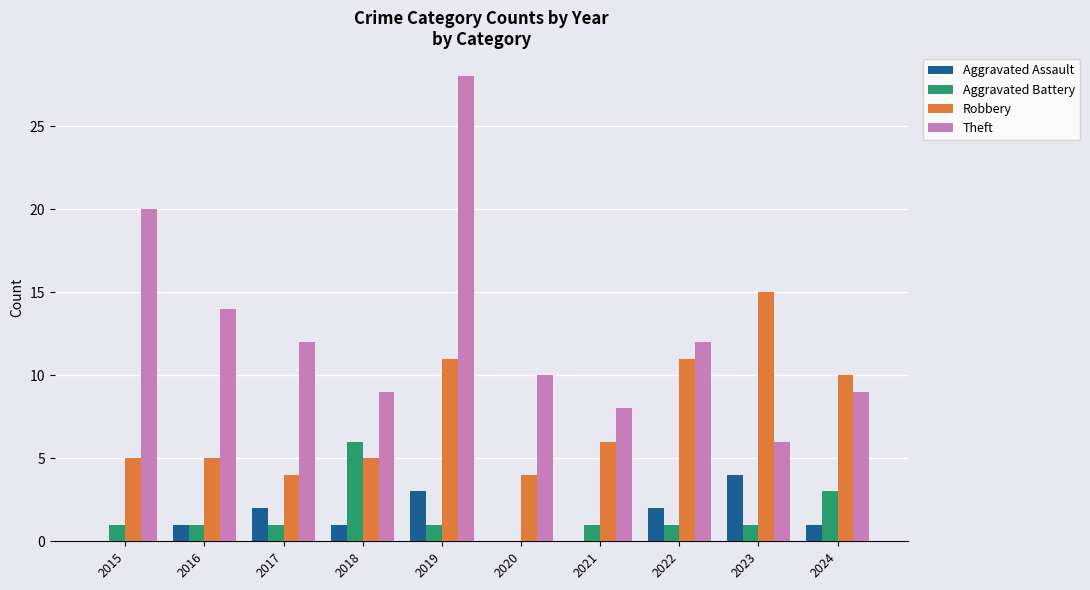

Reading left to right, list all the values displayed in this chart.

Aggravated Assault: 2015=0	2016=1	2017=2	2018=1	2019=3	2020=0	2021=0	2022=2	2023=4	2024=1
Aggravated Battery: 2015=1	2016=1	2017=1	2018=6	2019=1	2020=0	2021=1	2022=1	2023=1	2024=3
Robbery: 2015=5	2016=5	2017=4	2018=5	2019=11	2020=4	2021=6	2022=11	2023=15	2024=10
Theft: 2015=20	2016=14	2017=12	2018=9	2019=28	2020=10	2021=8	2022=12	2023=6	2024=9